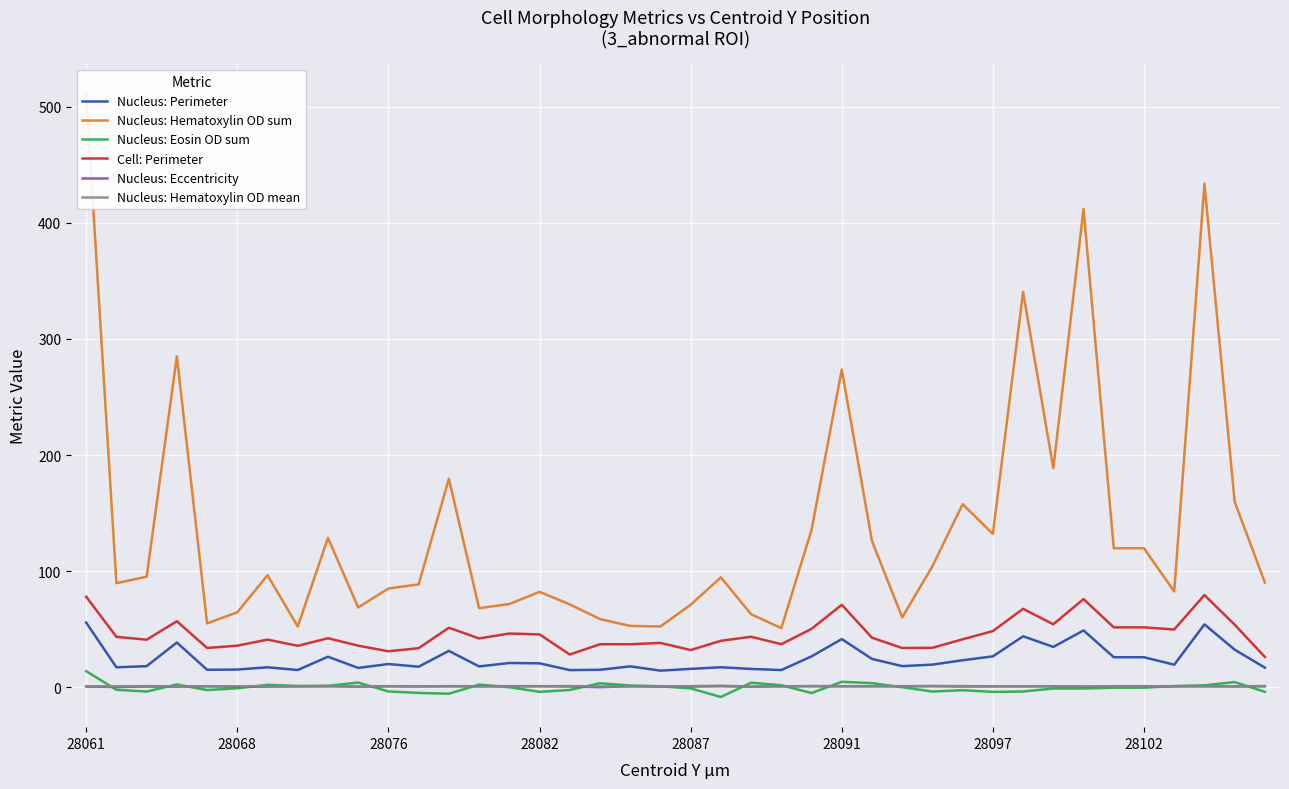

The Nucleus: Eccentricity series shows 0.9 at 13. True or false?

True